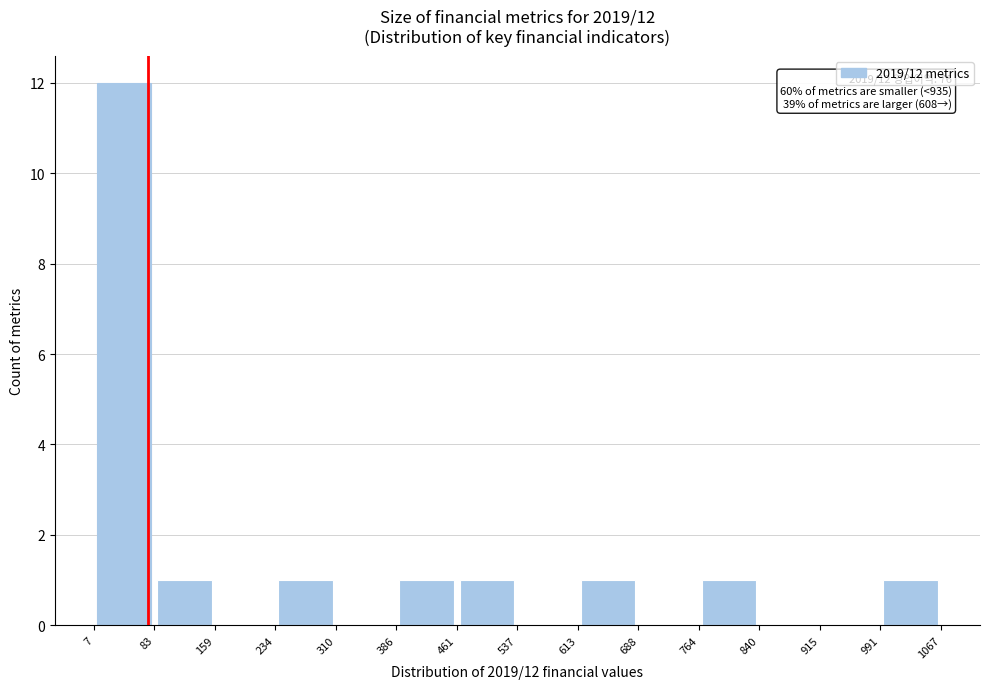

Over which range of the x-axis is the bar tallest?

7 to 83